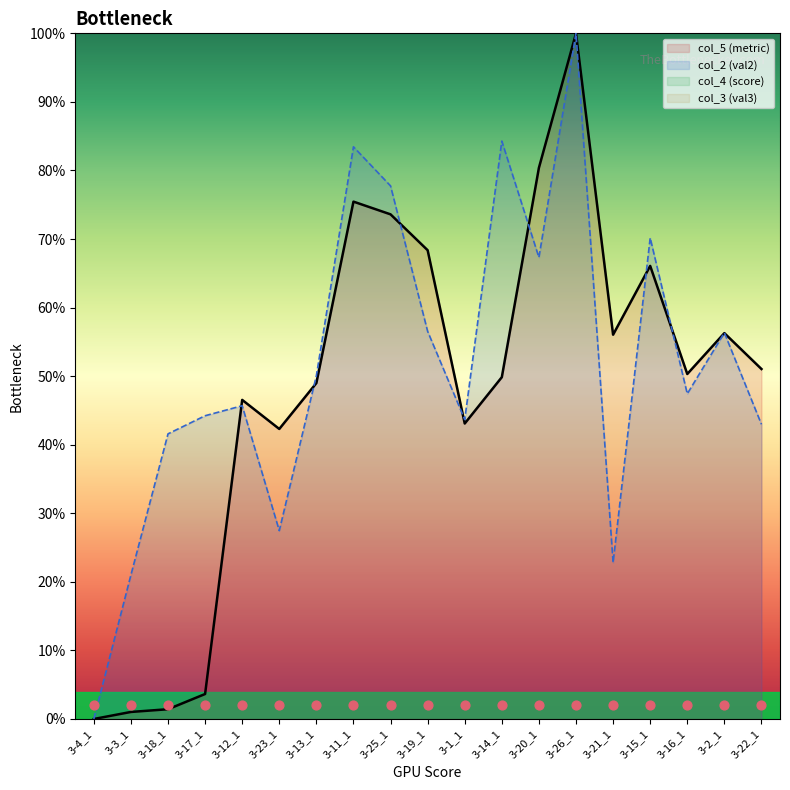

Which series reaches the minimum Y coordinate?

col_5 (metric)